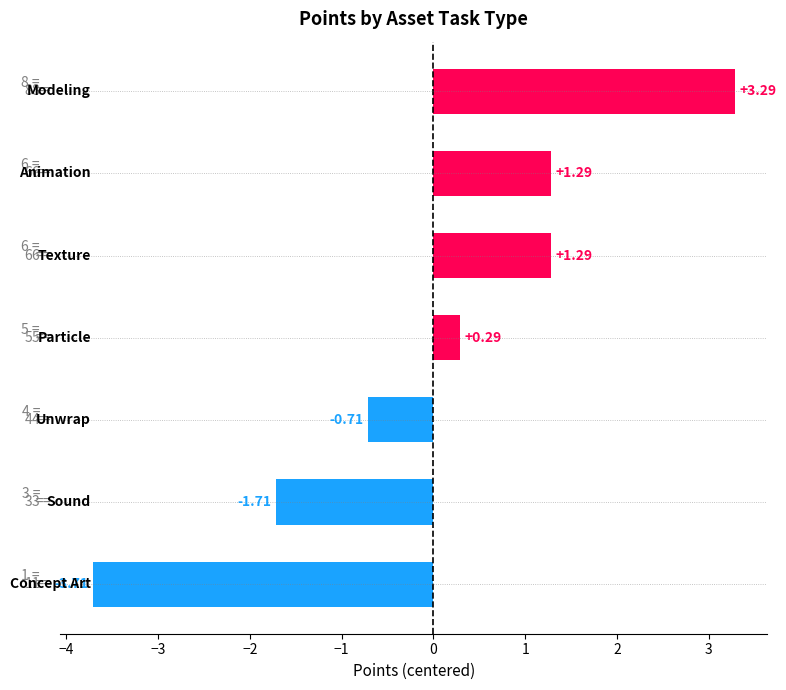

What is the difference between the maximum and minimum values?

7.0